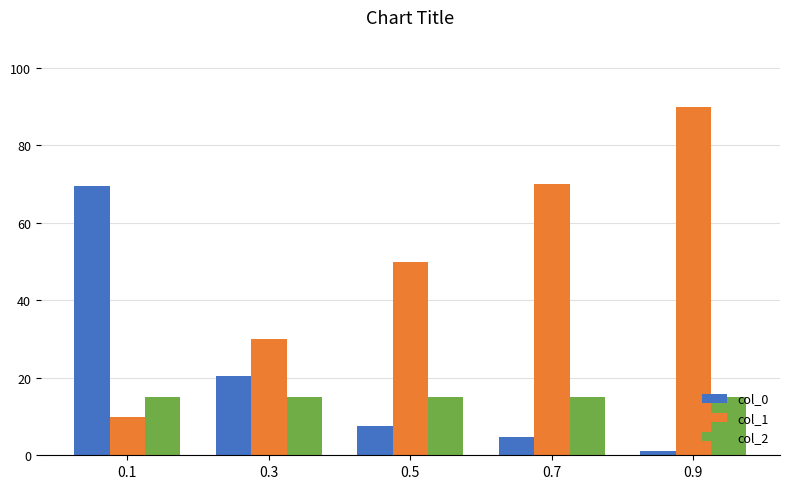

True or false: col_0 has a value of 1.0 at 0.7.

False